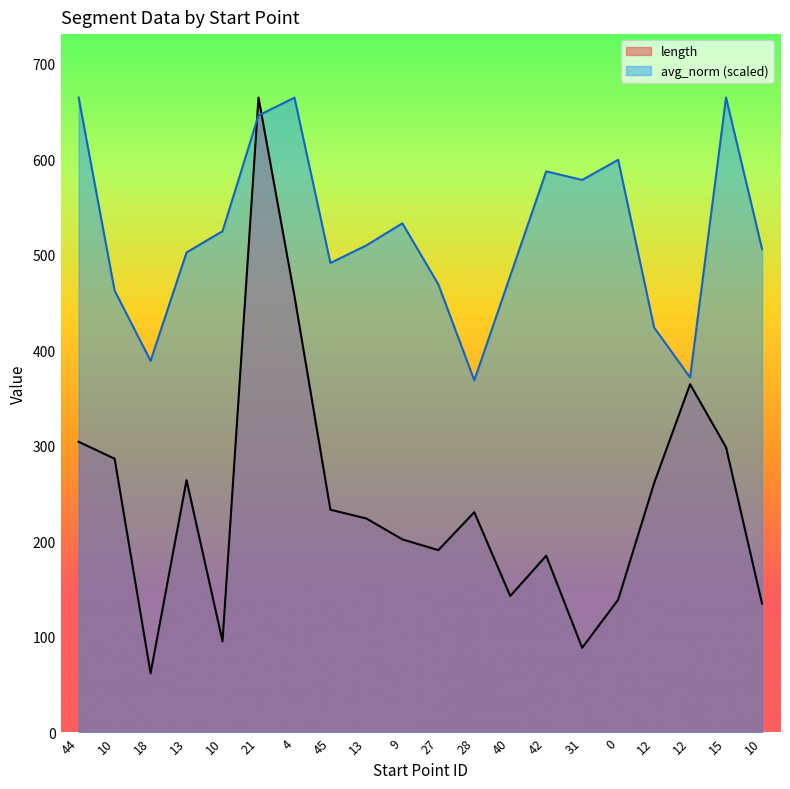

What is the total value across all series at 31?

666.9